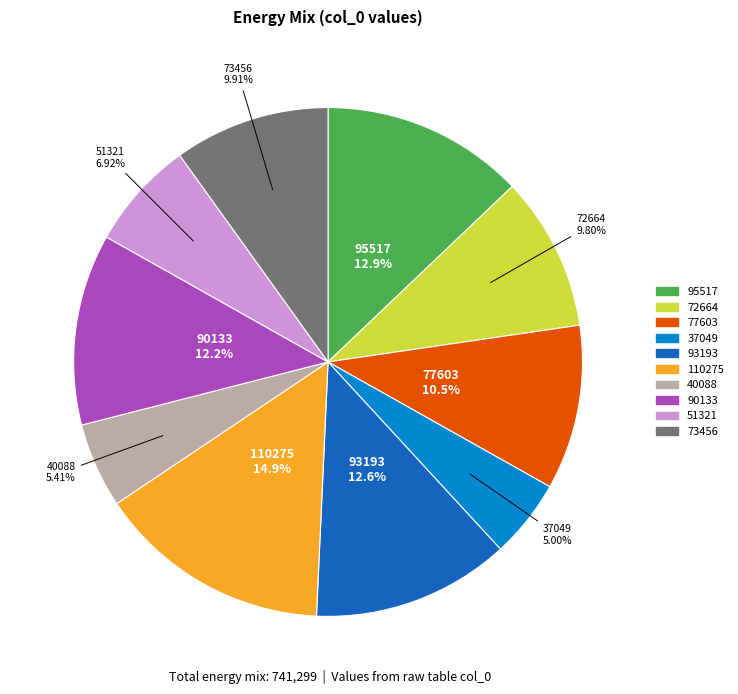

How much of the chart is everything except 90133?

87.8%